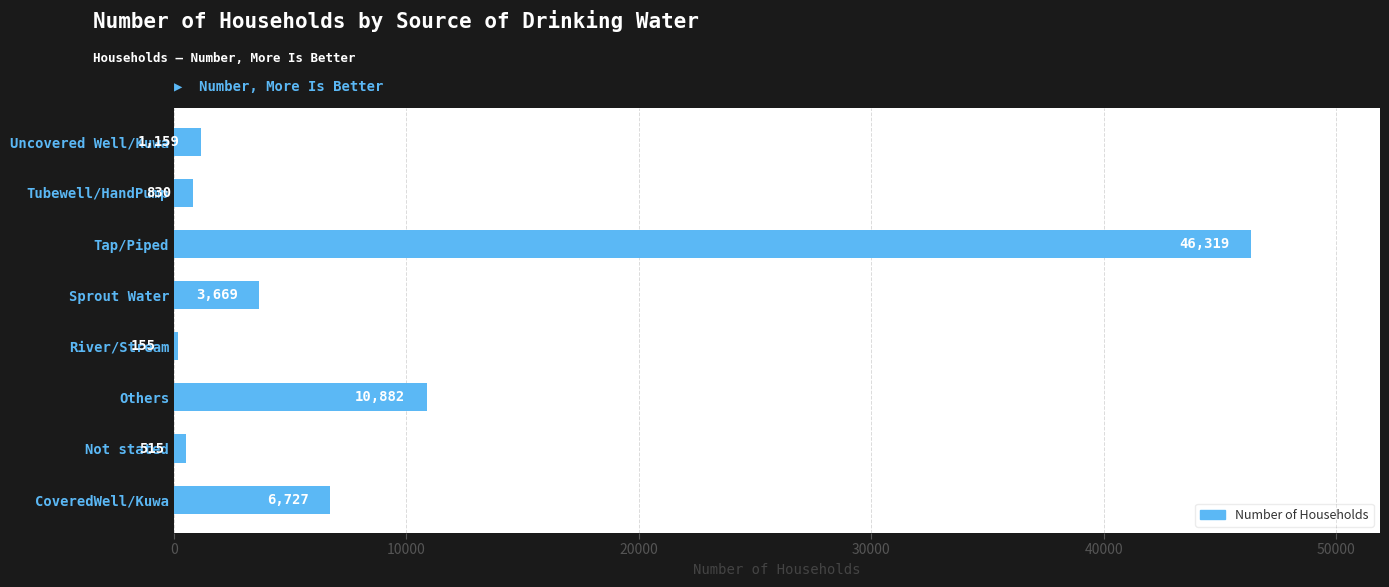

What is the maximum value shown in the chart?

46319